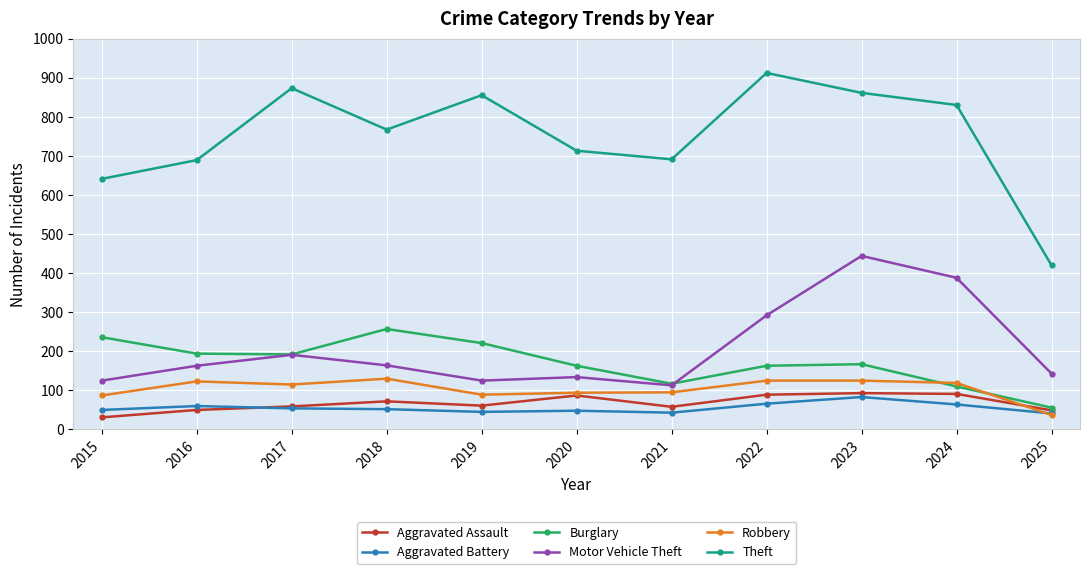

Is the value of Burglary at 2017 greater than the value of Theft at 2025?

No